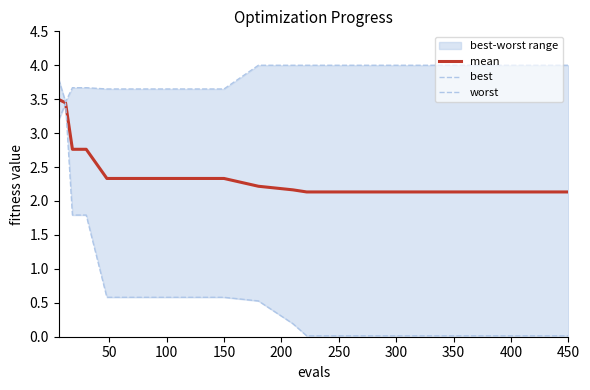

What is the lowest value of the mean series?

2.1